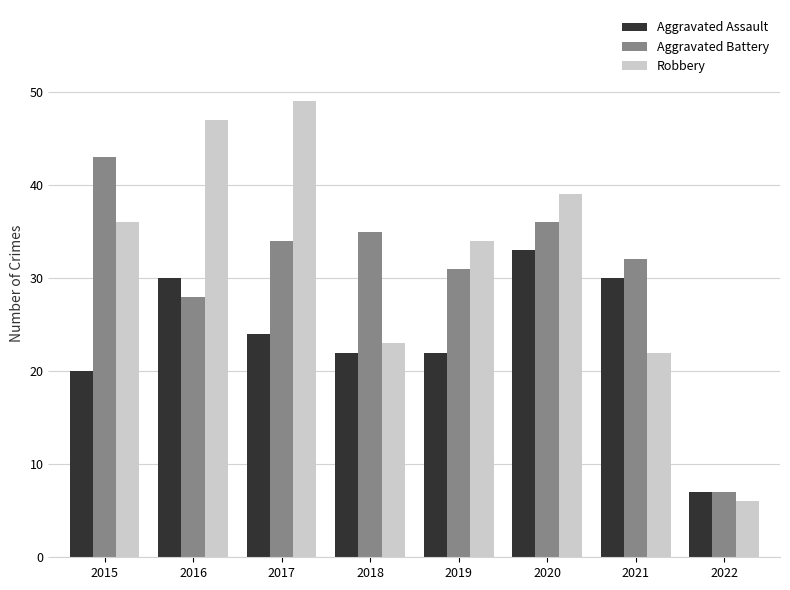

What is the difference between the maximum and minimum values in the Aggravated Assault series?

26